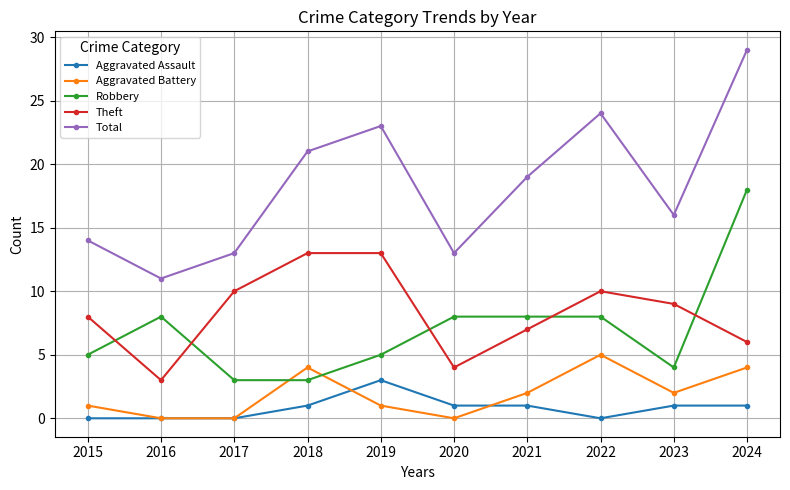

True or false: Theft has a value of 7 at 2020.

False